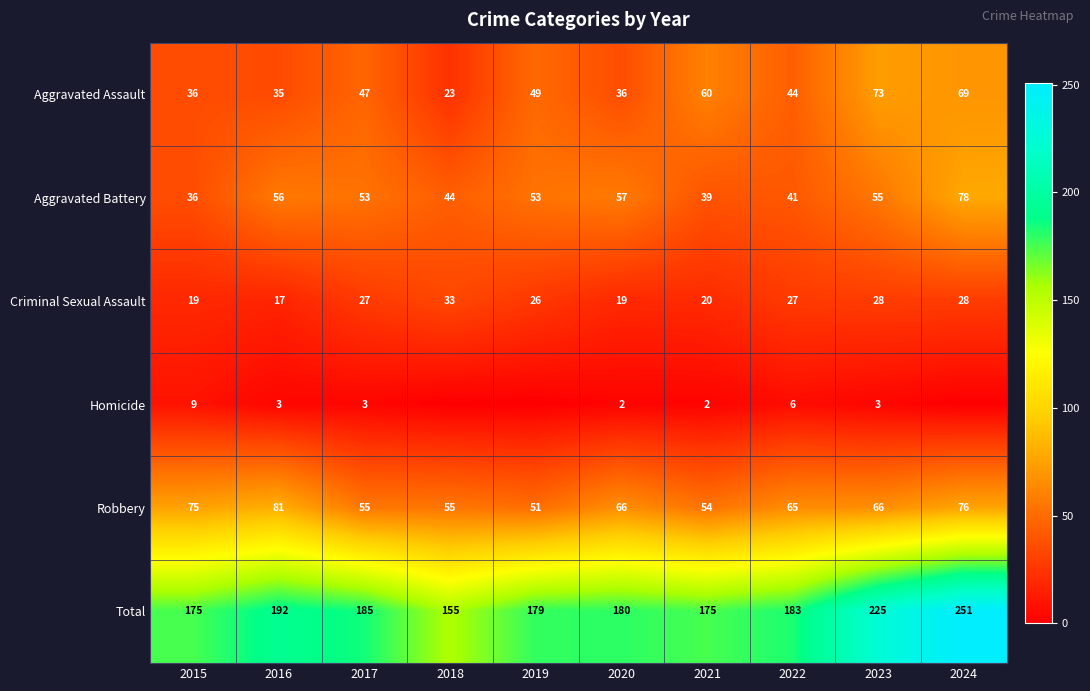

What is the greatest value displayed?

251